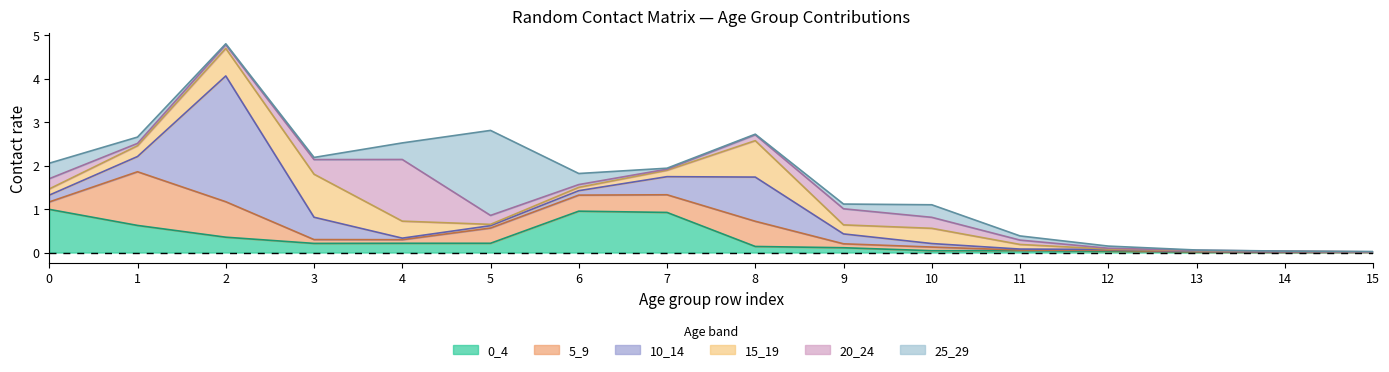

At how many categories does at least one series exceed 2?

1